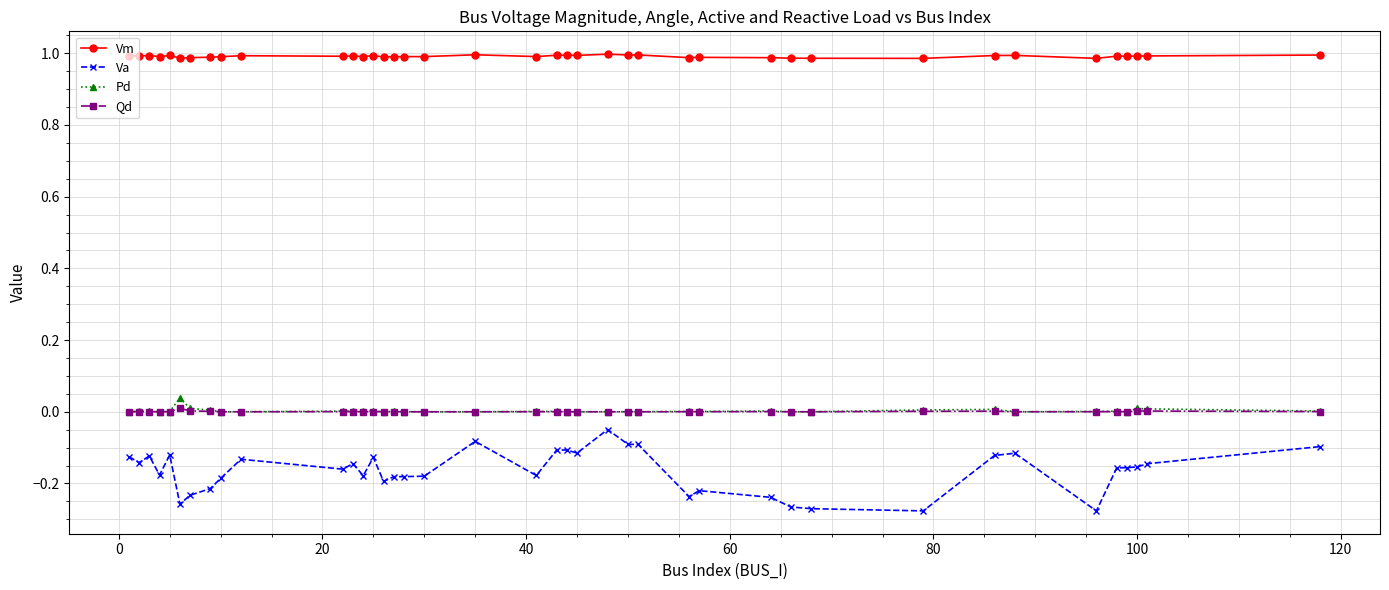

True or false: Pd has more than 1 interior local peaks.

True